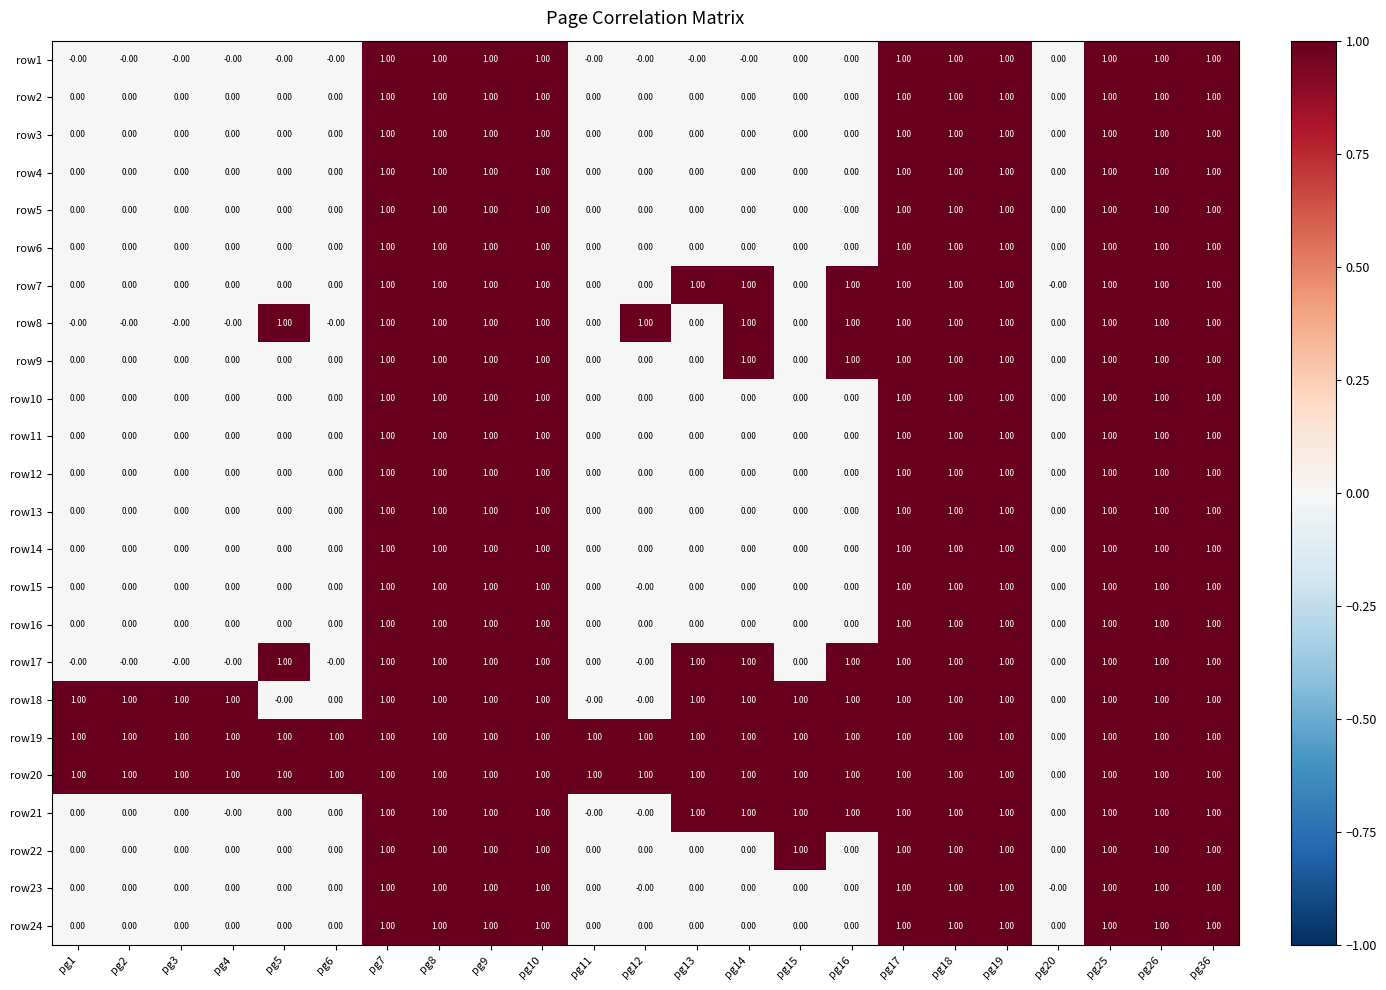

What is the sum of all row3 values?

10